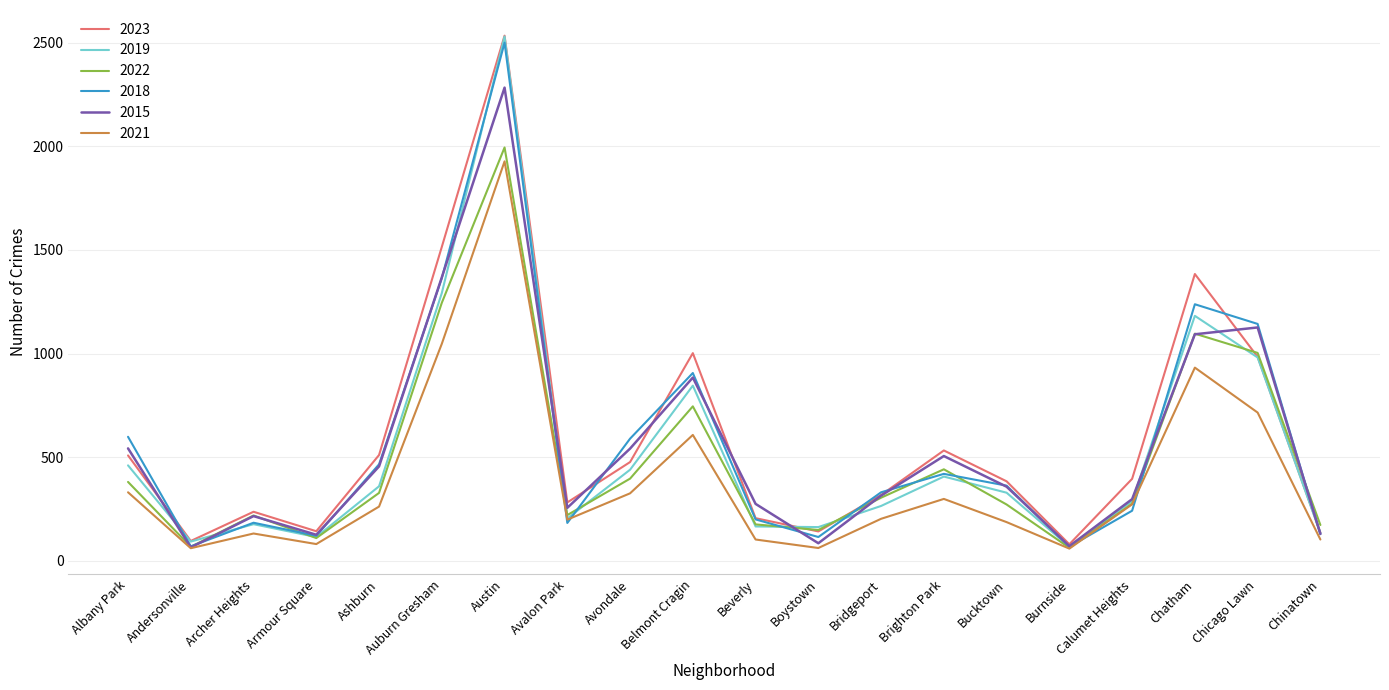

Which series changed the most between Andersonville and Calumet Heights?

2023